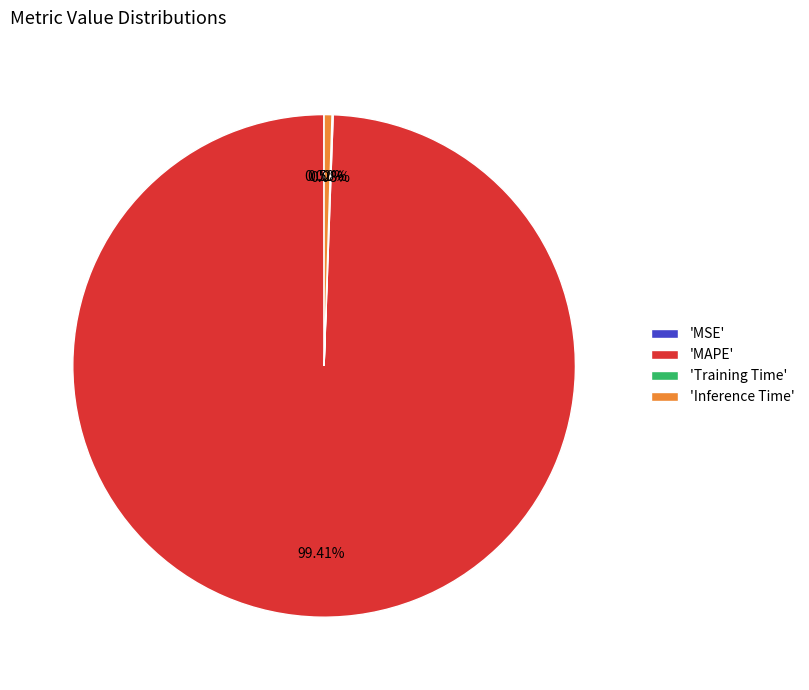

Which category accounts for the majority?

'MAPE'